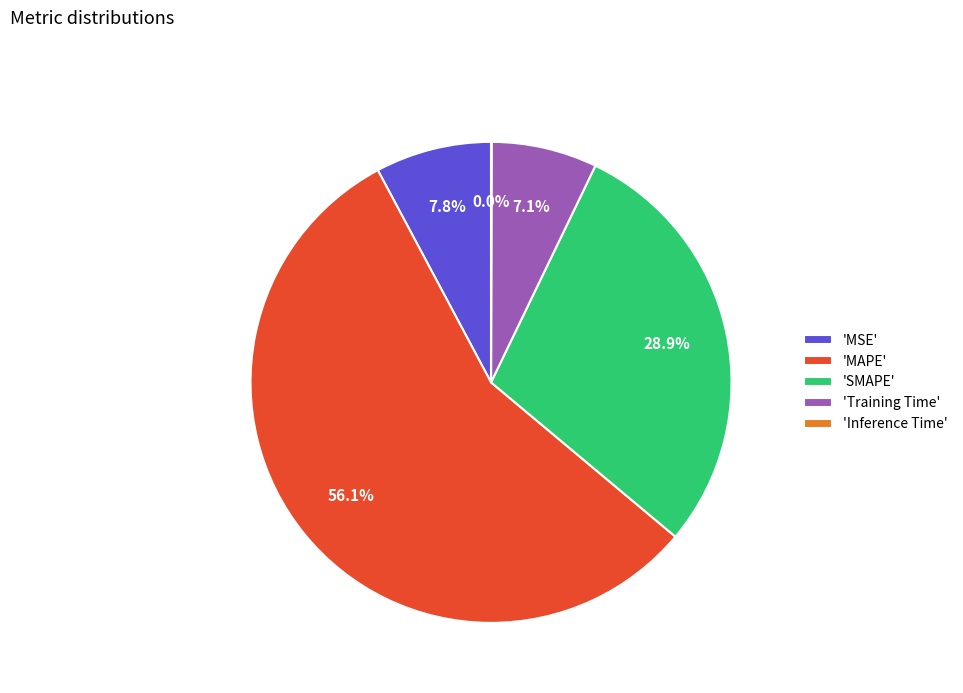

How much of the chart is everything except 'SMAPE'?

71.1%